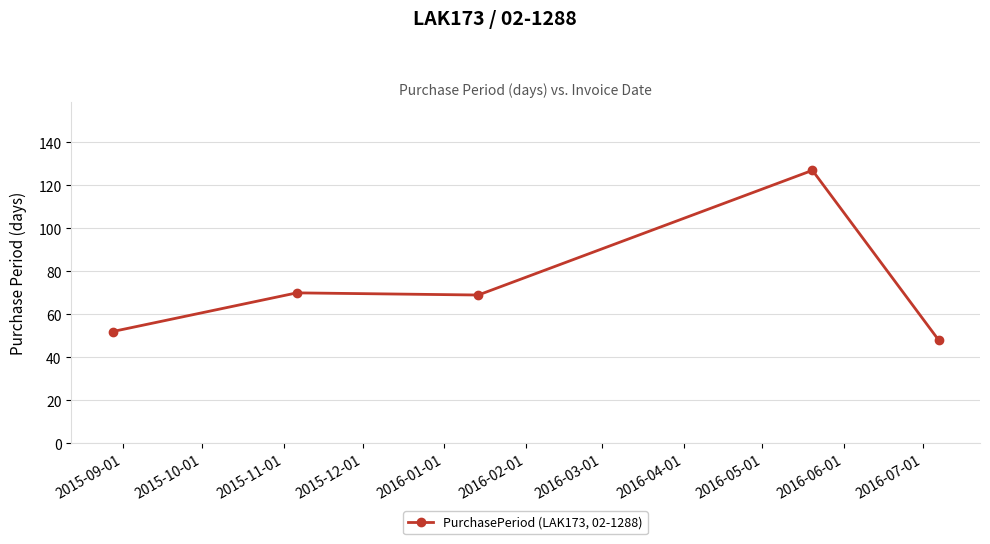

What is the minimum value shown in the chart?

48